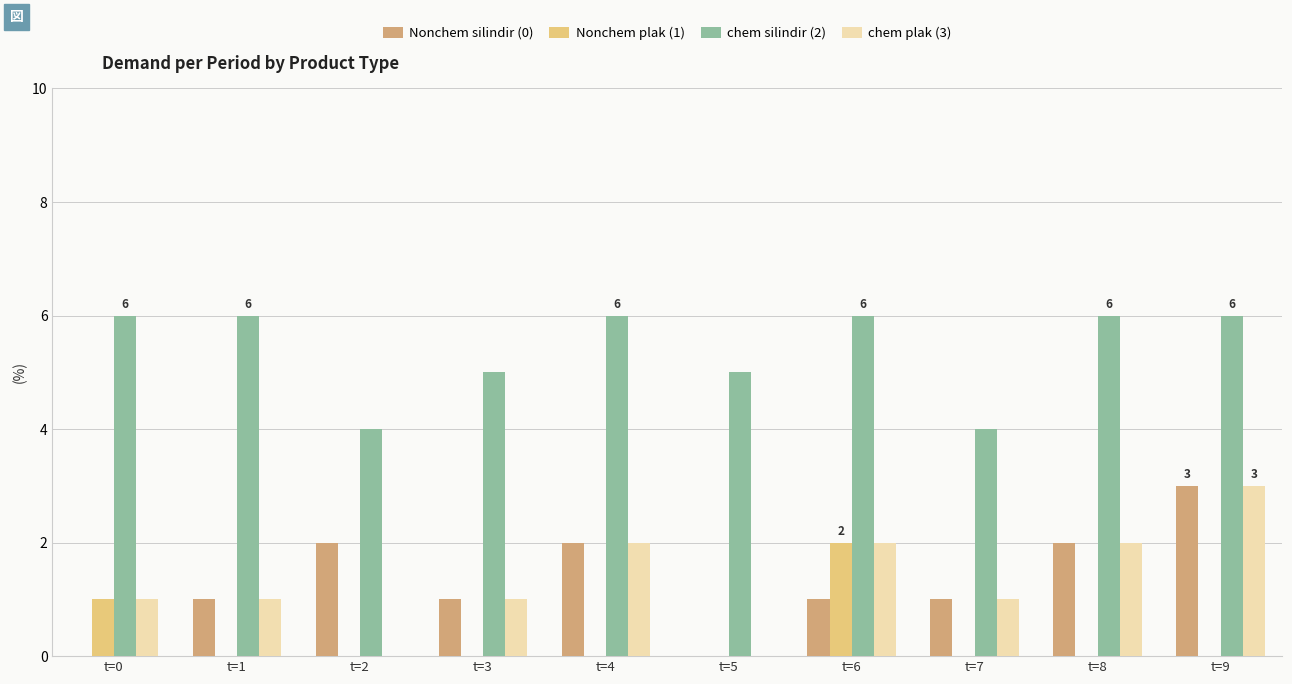

What is the approximate value of chem silindir (2) at t=5?

5